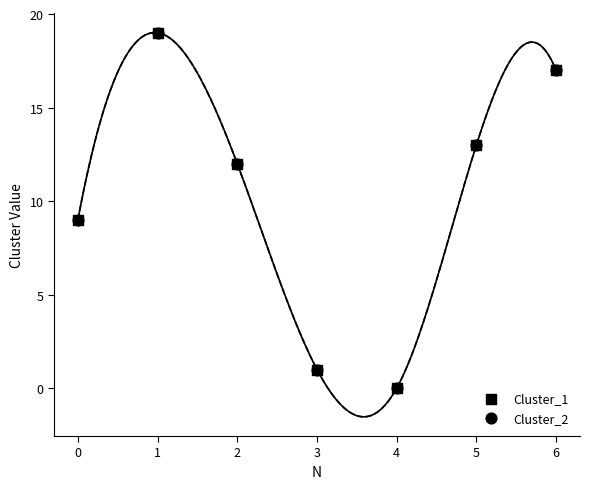

What are all the series names shown in the legend?

Cluster_1, Cluster_2